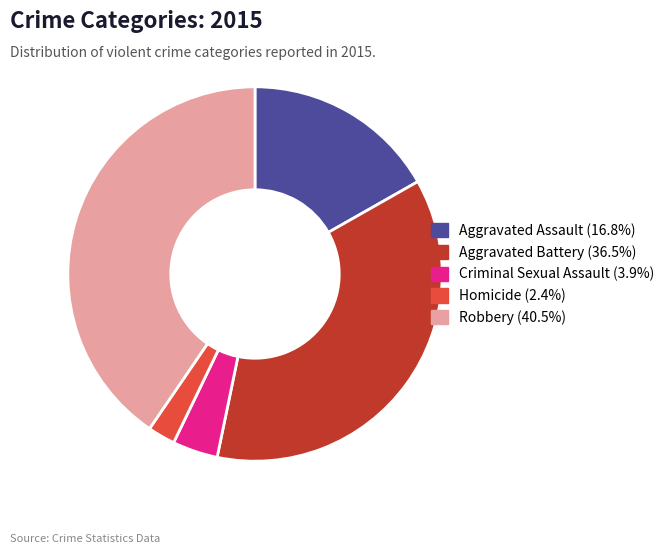

Combined, do Aggravated Assault (16.8%) and Robbery (40.5%) account for over 50%?

Yes